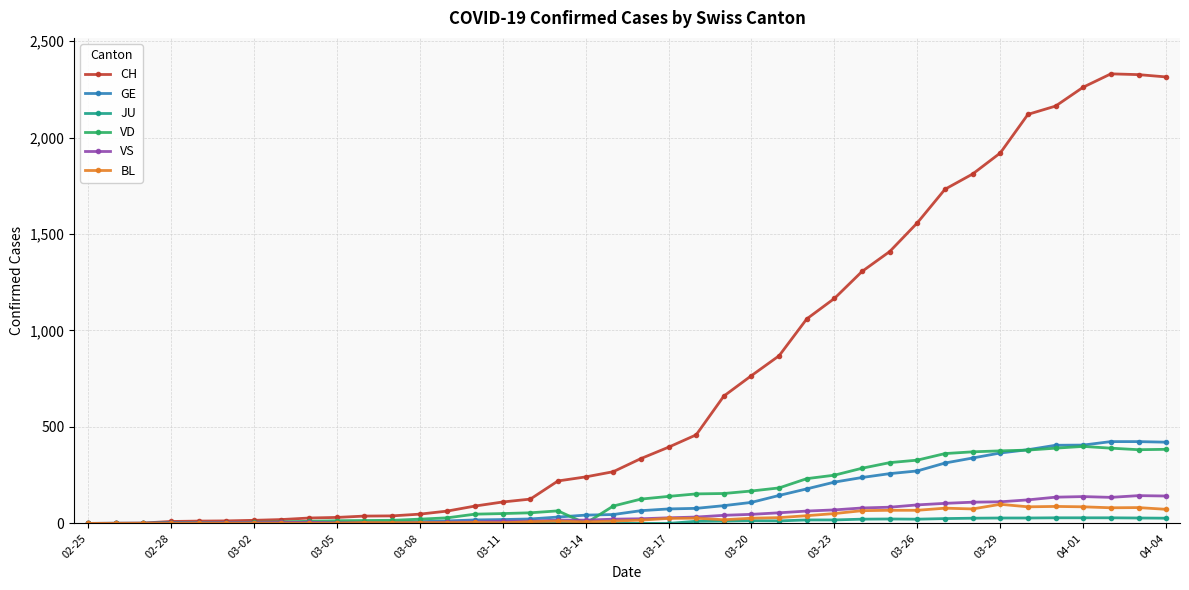

Which series has the largest range (max minus min)?

CH